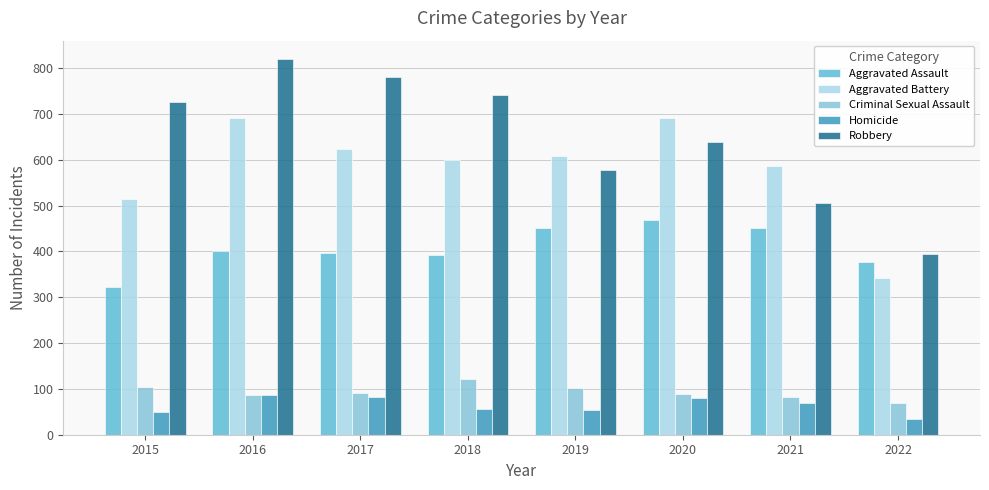

What is the sum of all Robbery values?

5182